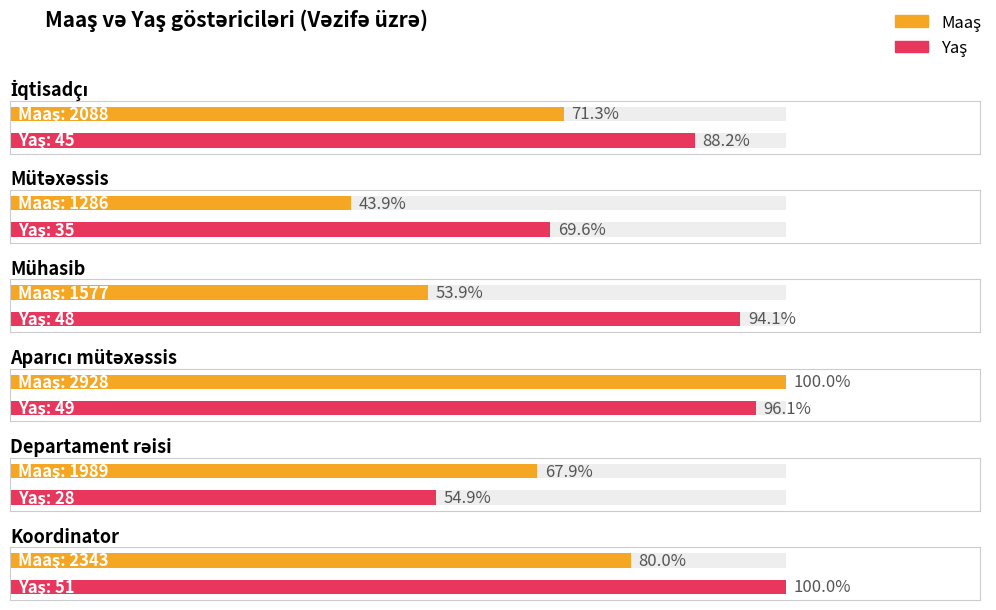

What is the difference between the highest and lowest values at Koordinator?

2292